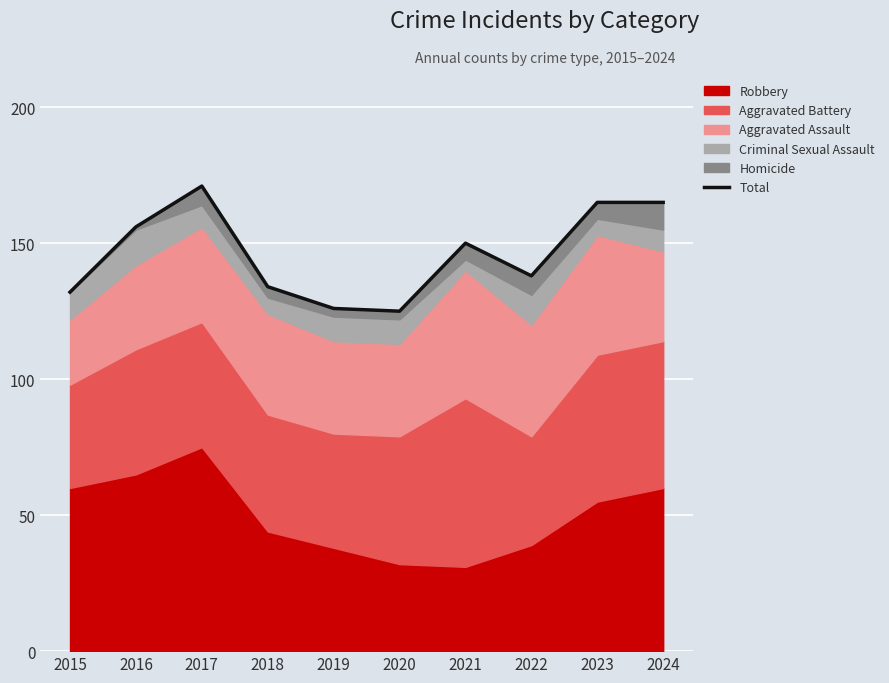

Rank the categories by value from highest to lowest.

2017, 2023, 2024, 2016, 2021, 2022, 2018, 2015, 2019, 2020